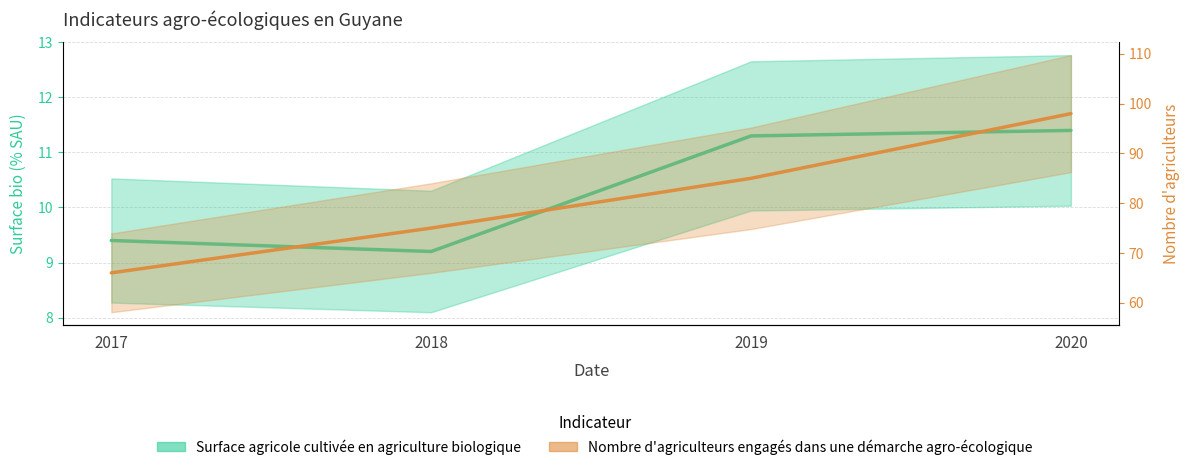

Reading left to right, transcribe all the data shown in this chart.

Surface agricole cultivée en agriculture biologique: 9.4	9.2	11.3	11.4
Nombre d'agriculteurs engagés dans une démarche agro-écologique: 66.0	75.0	85.0	98.0